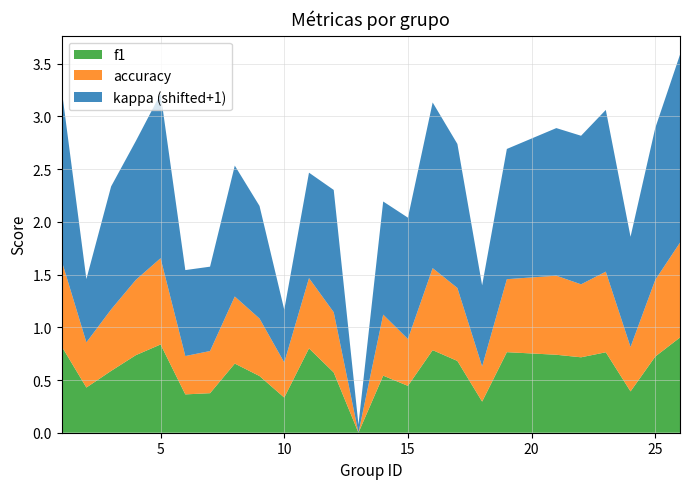

What is the highest value of the f1 series?

0.9